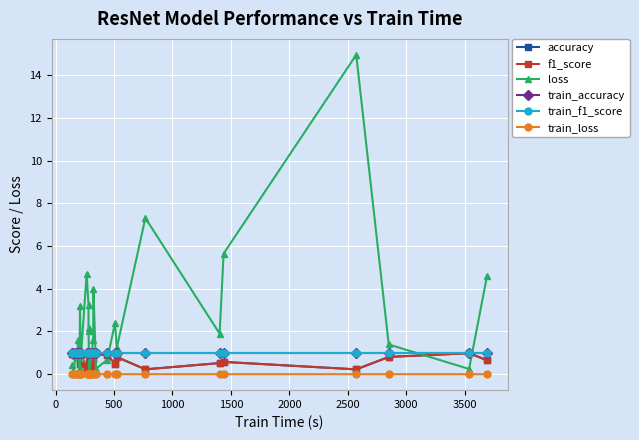

What is the average value of the loss series?

2.6